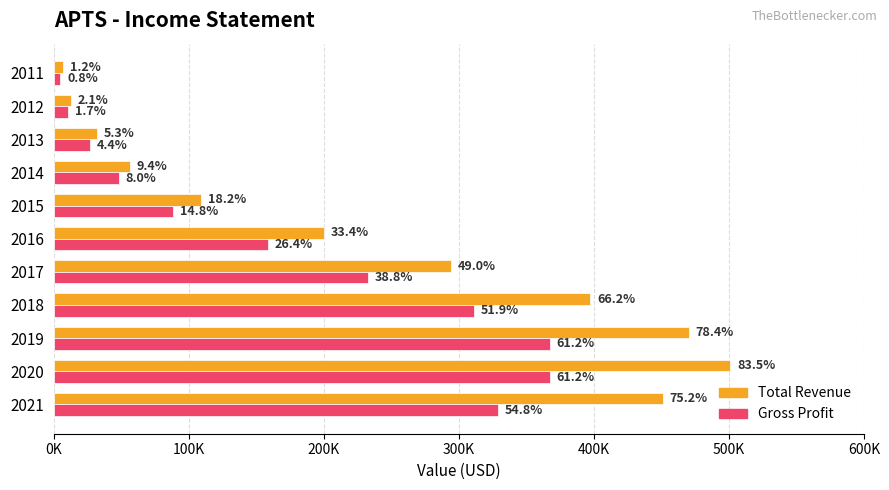

What is the difference between the second highest and minimum values in the Total Revenue series?

463200